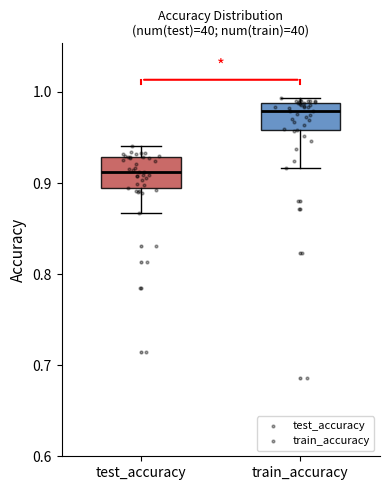

Where is the lower edge of the box for test_accuracy on the y-axis? The values are not printed on the chart, so give them approximately, as read against the axis.

0.89